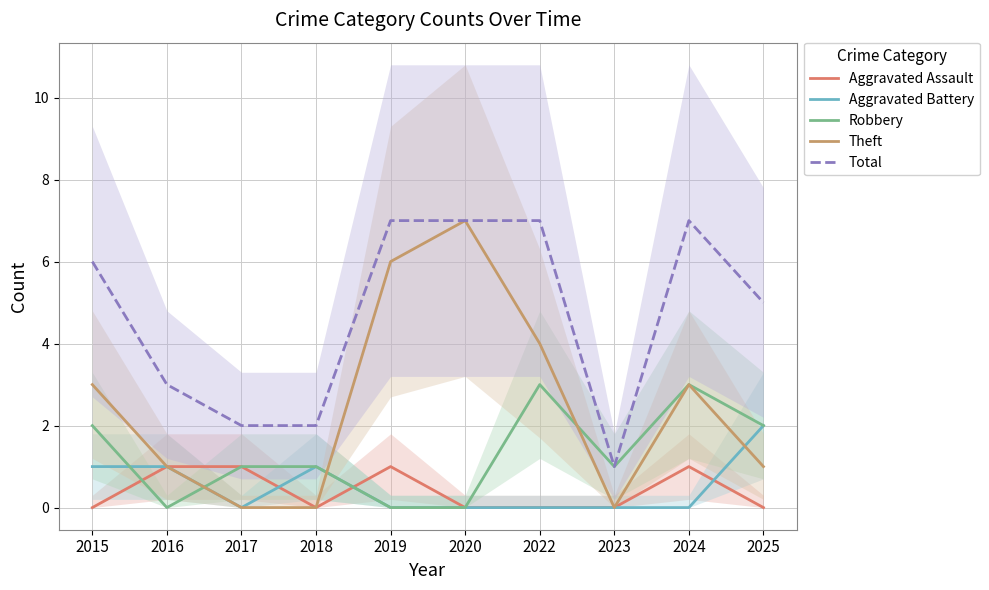

Reading left to right, transcribe all the data shown in this chart.

Aggravated Assault: 0	1	1	0	1	0	0	0	1	0
Aggravated Battery: 1	1	0	1	0	0	0	0	0	2
Robbery: 2	0	1	1	0	0	3	1	3	2
Theft: 3	1	0	0	6	7	4	0	3	1
Total: 6	3	2	2	7	7	7	1	7	5